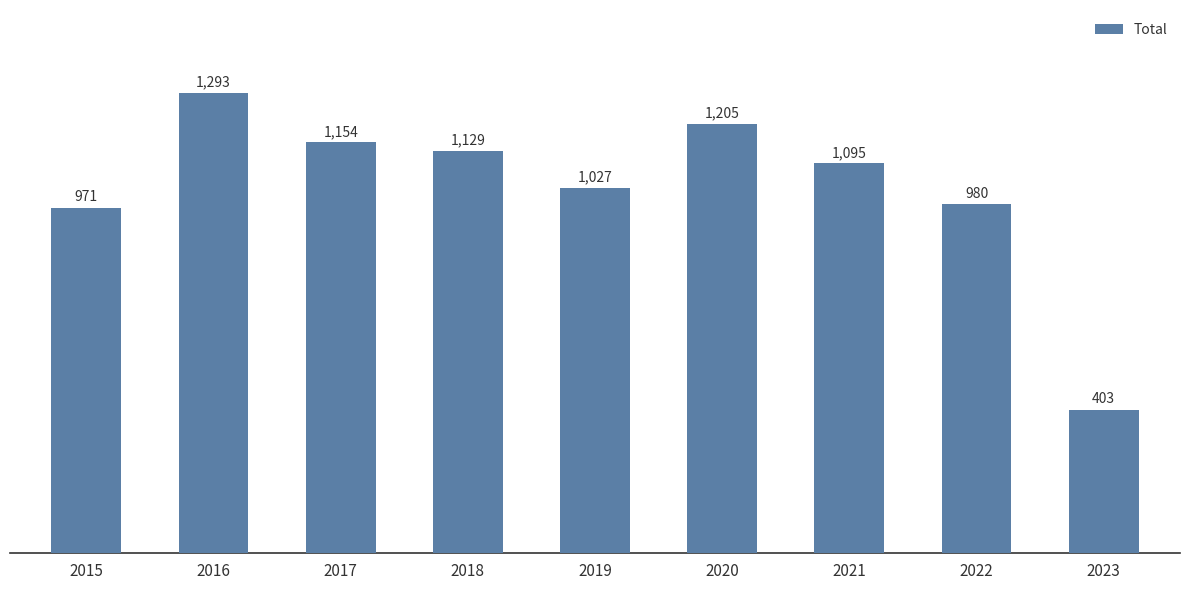

Does the chart contain any negative values?

No